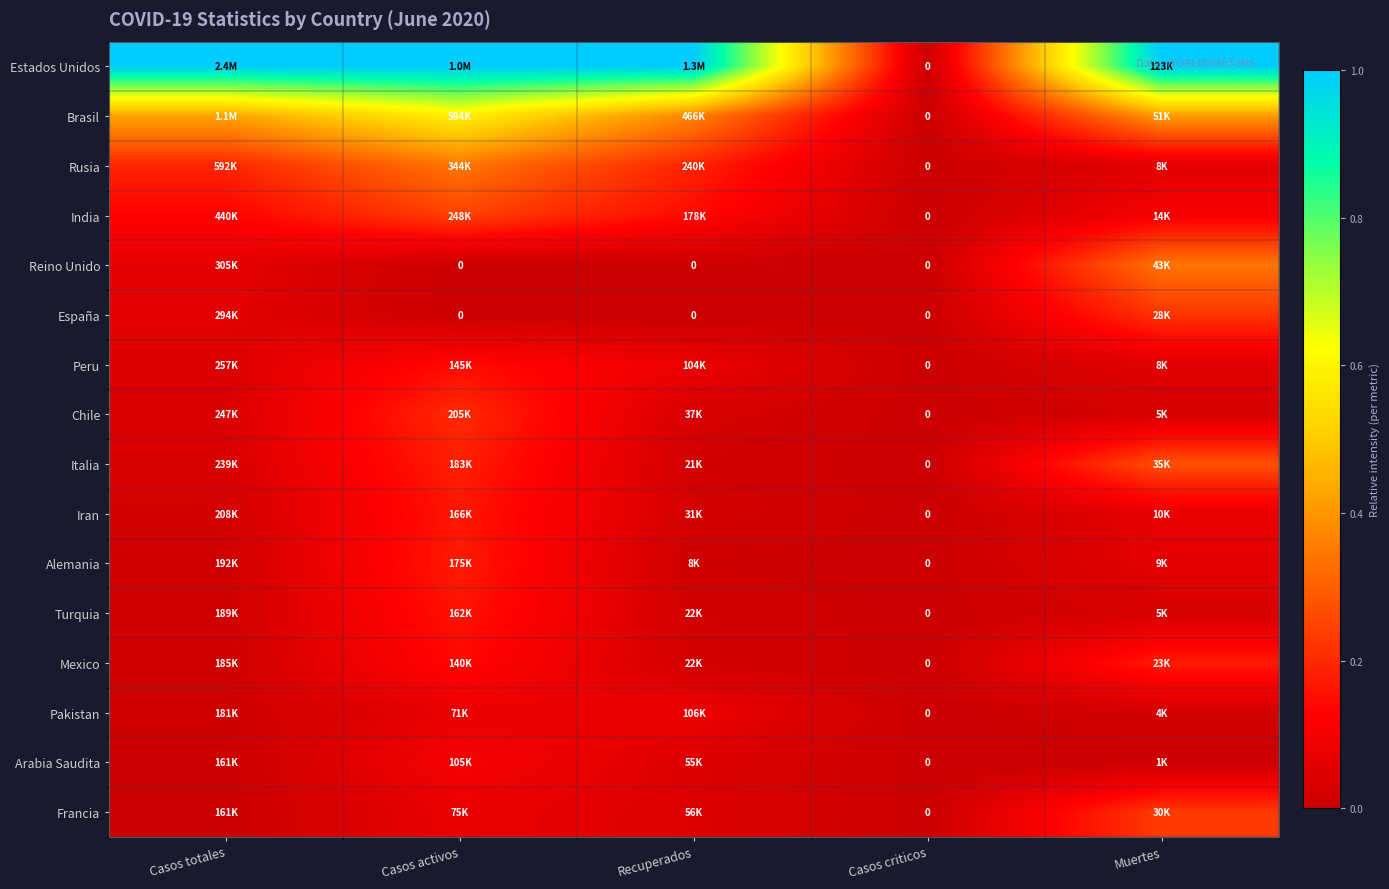

Count the number of data series in this chart.

16